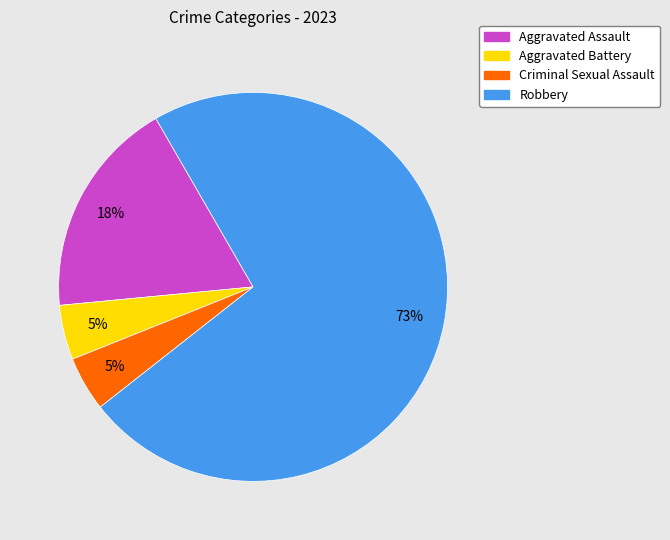

To the nearest percent, what is the average slice percentage?

25%